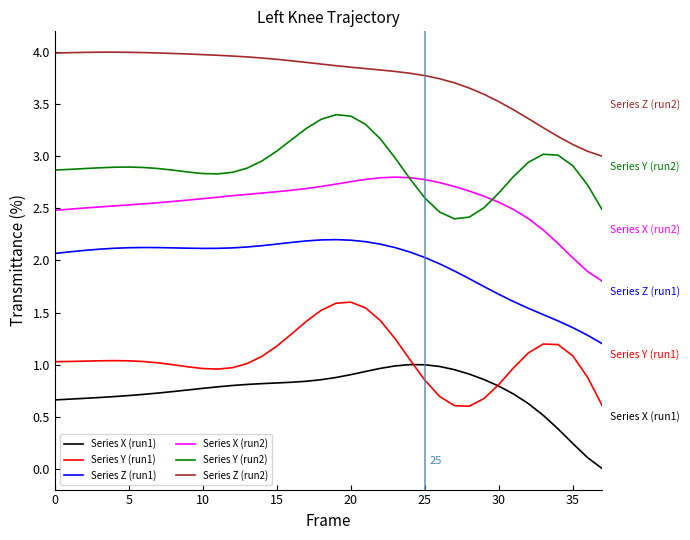

In Series Y (run2), how many points are higher than both neighbors (excluding endpoints)?

3